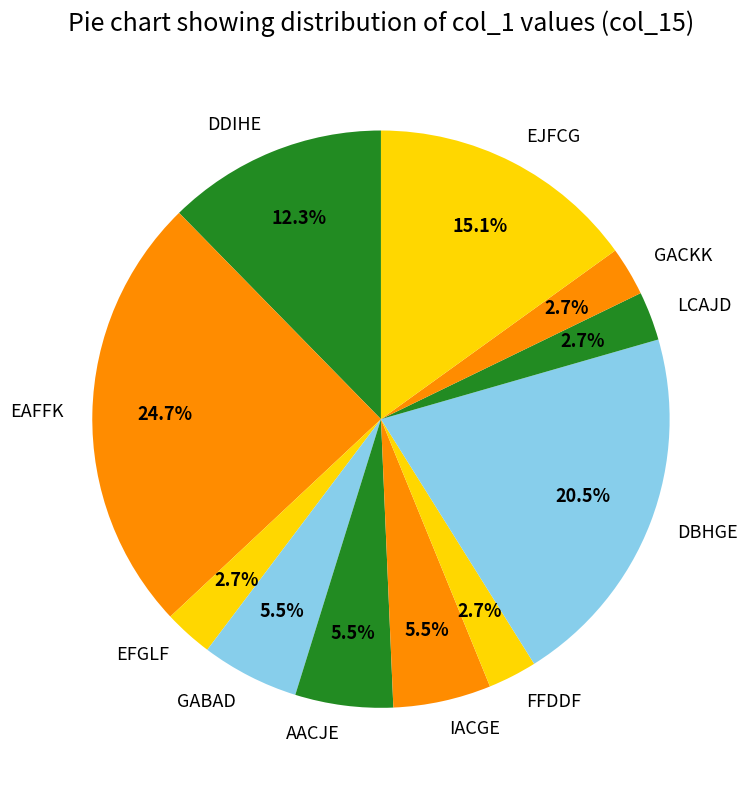

Approximately how many times larger is the value at EFGLF compared to FFDDF?

1.0